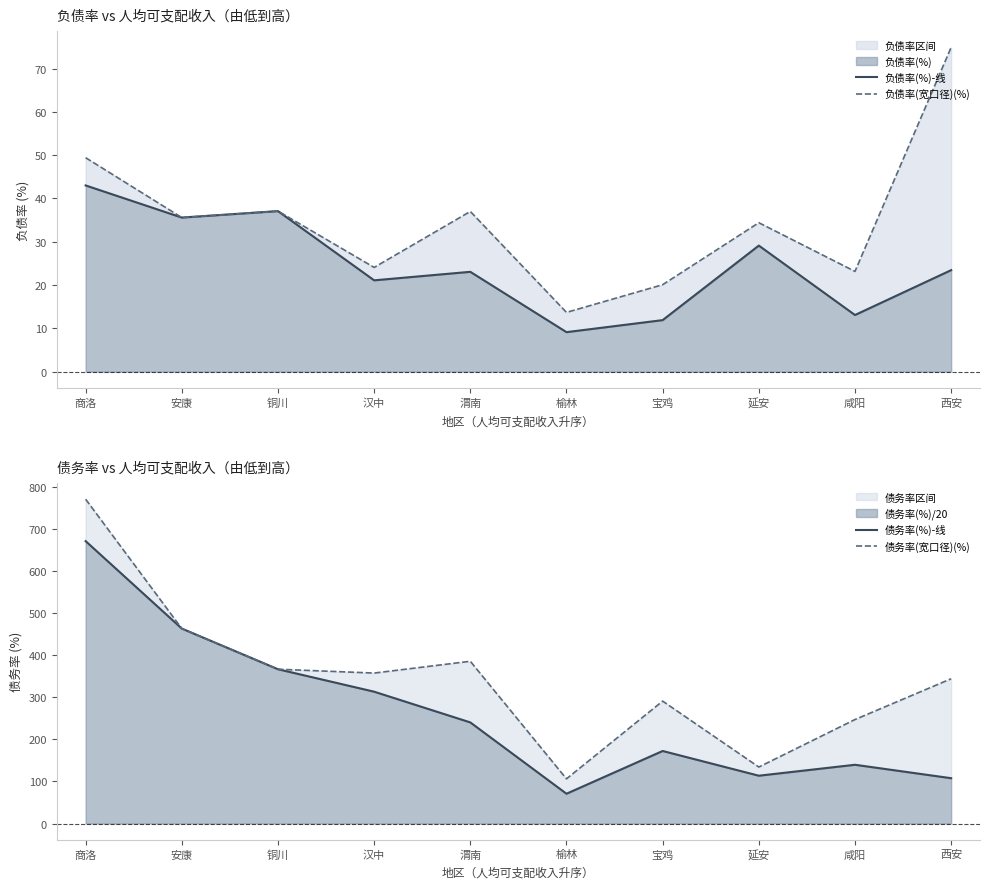

At which category does 债务率(%)-线 reach its first local peak?

宝鸡